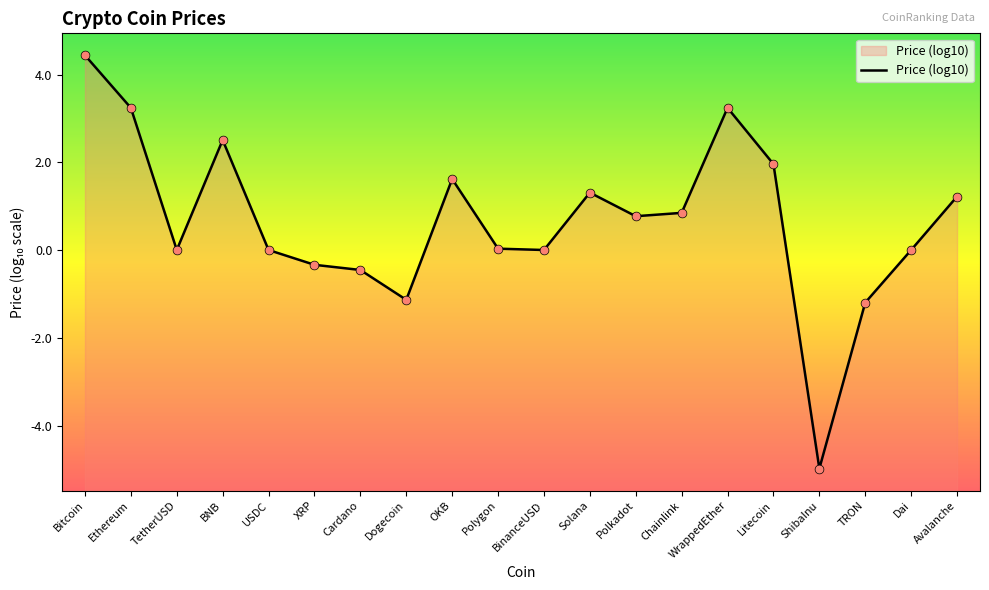

Which has a higher value, TRON or Cardano?

Cardano